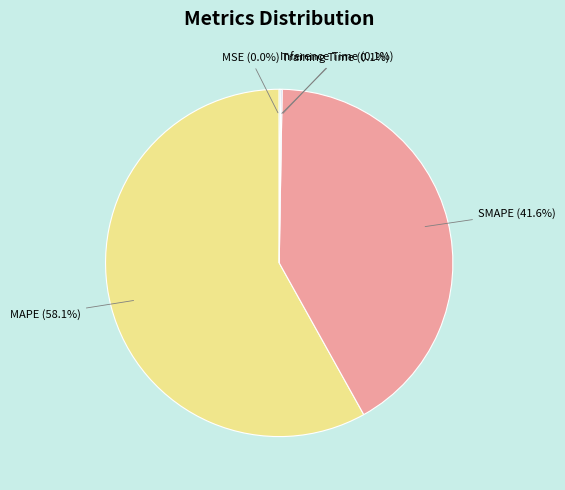

Is there a majority slice in this chart?

Yes